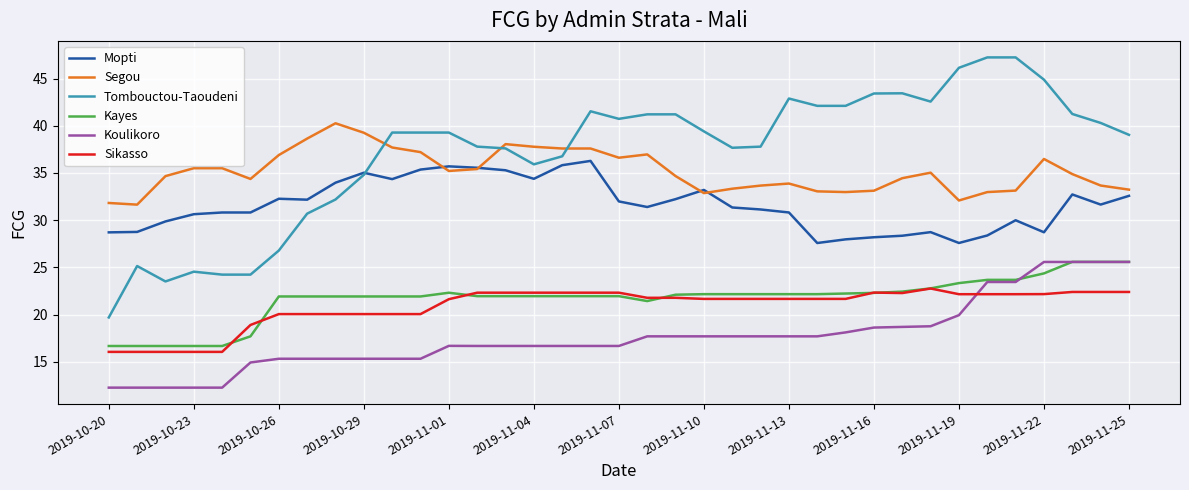

True or false: Mopti and Sikasso cross at least once.

False